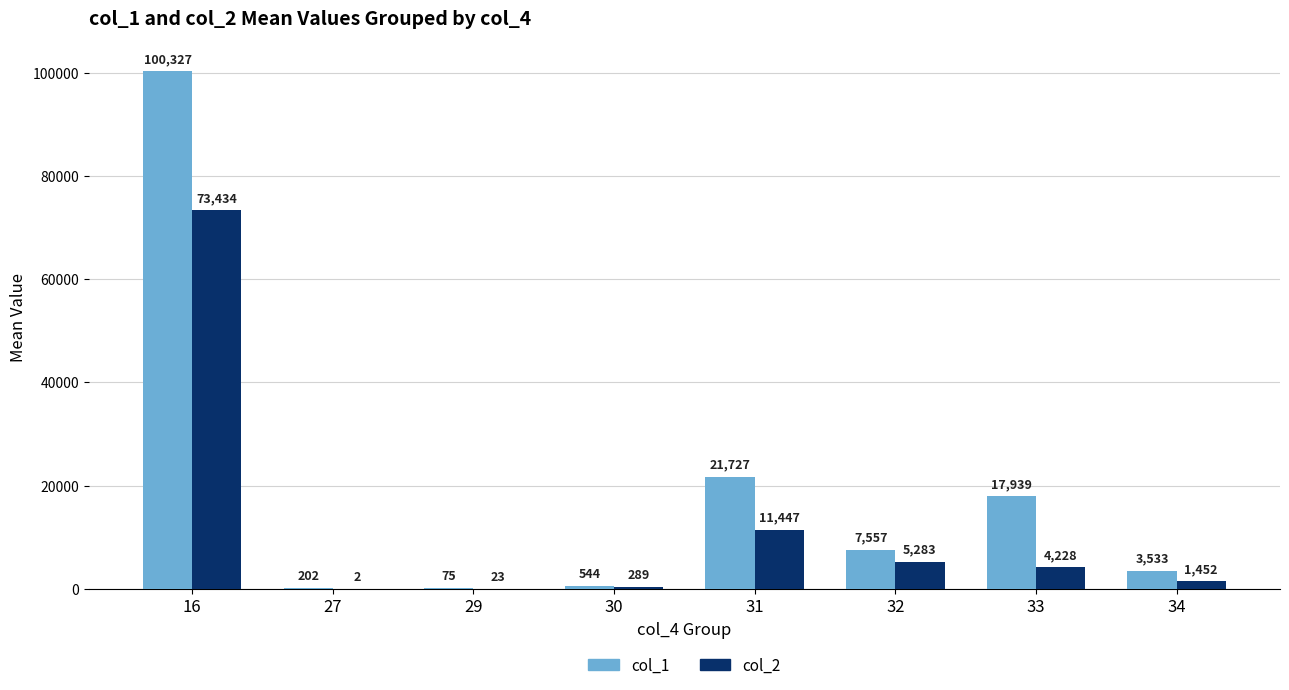

Which series changed the most between 16 and 32?

col_1